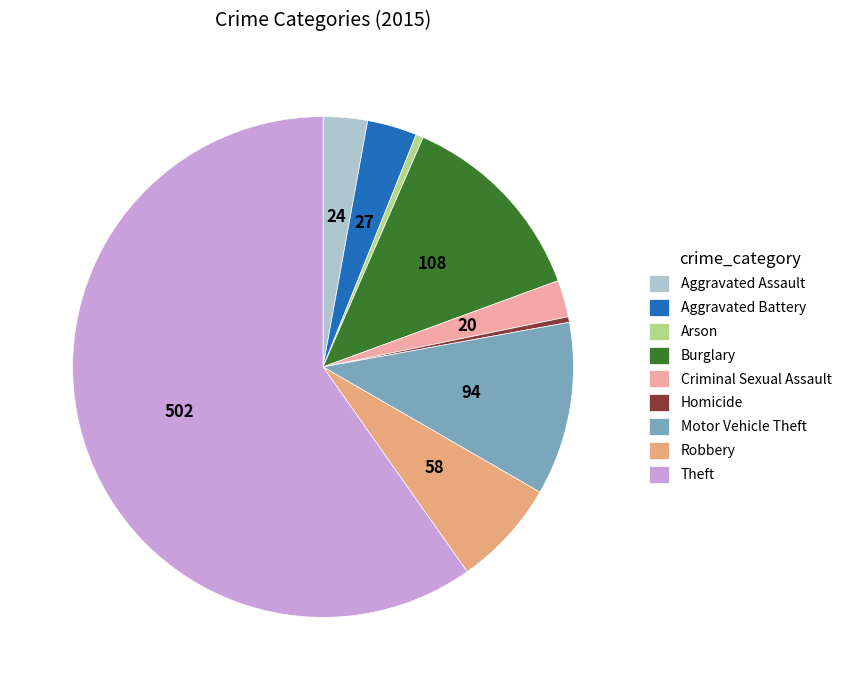

Is the sum of Motor Vehicle Theft and Arson greater than half?

No